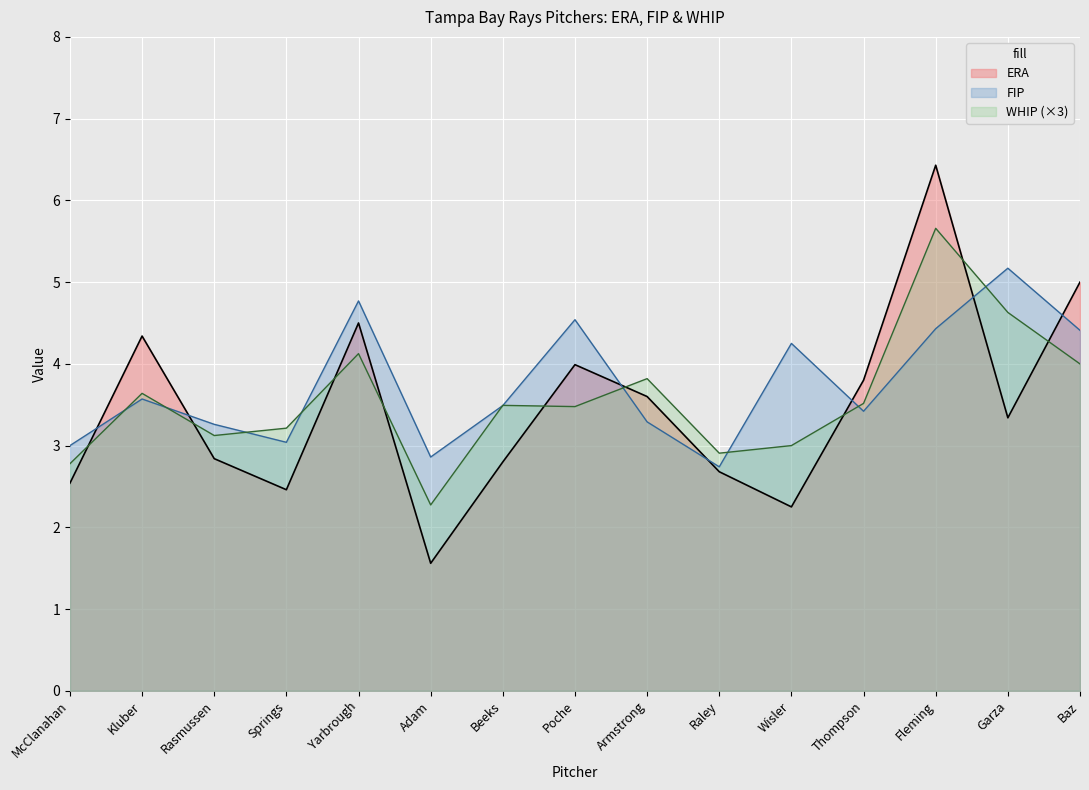

What is the greatest value displayed?

6.4